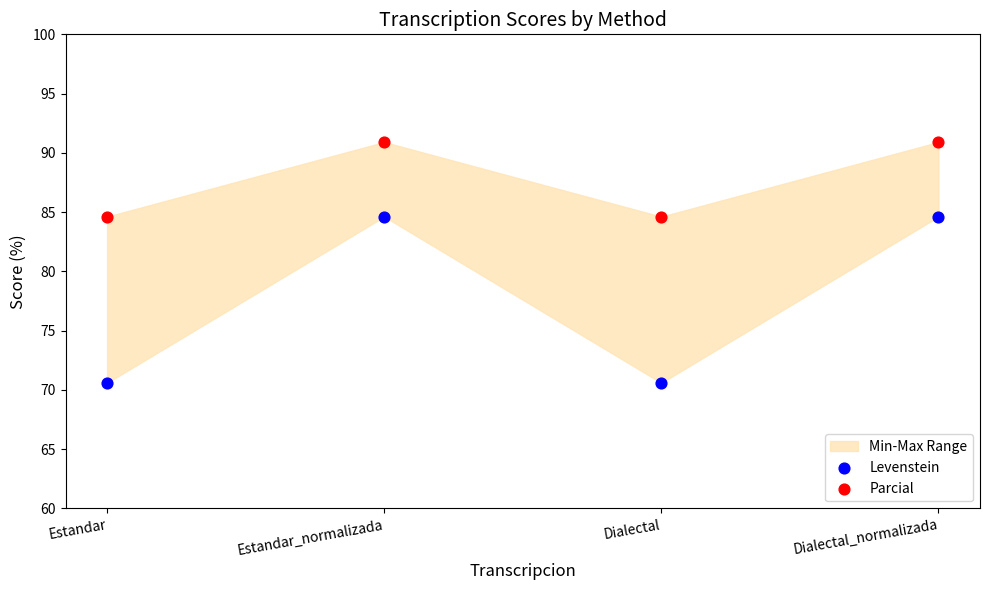

Across all data points, what is the range of Y values (max minus min)?

20.3